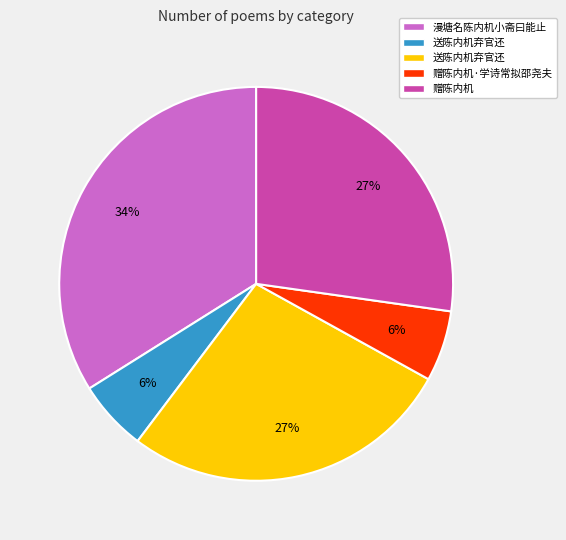

How many segments does this pie chart have?

5